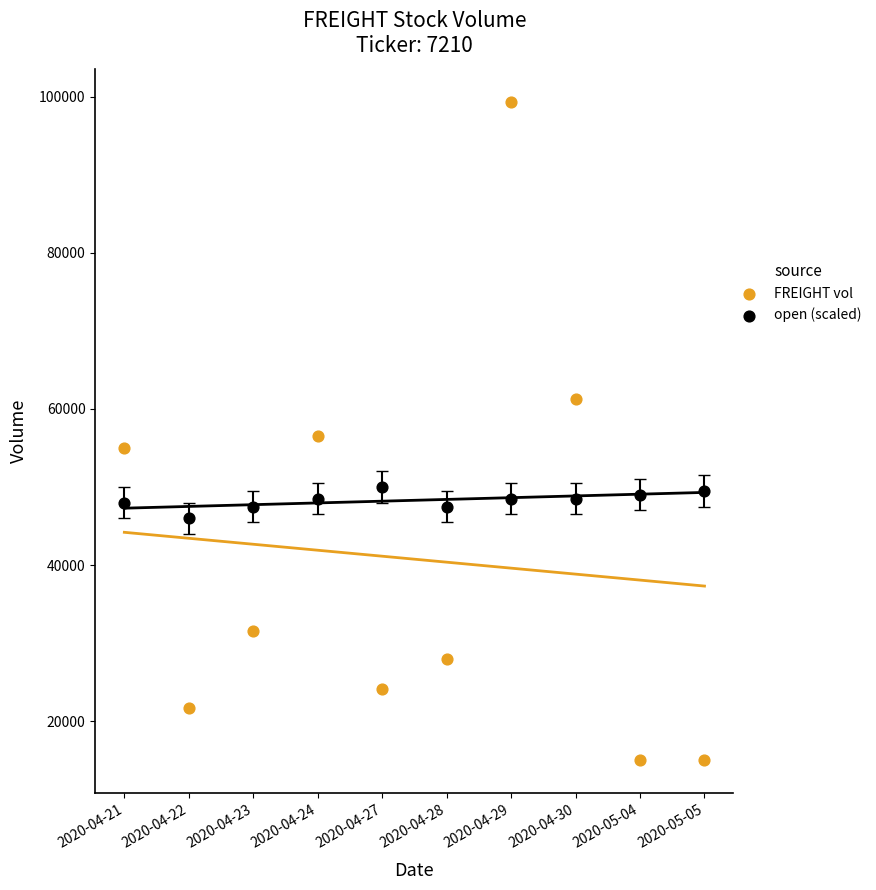

Across all data points, what is the range of Y values (max minus min)?

84300